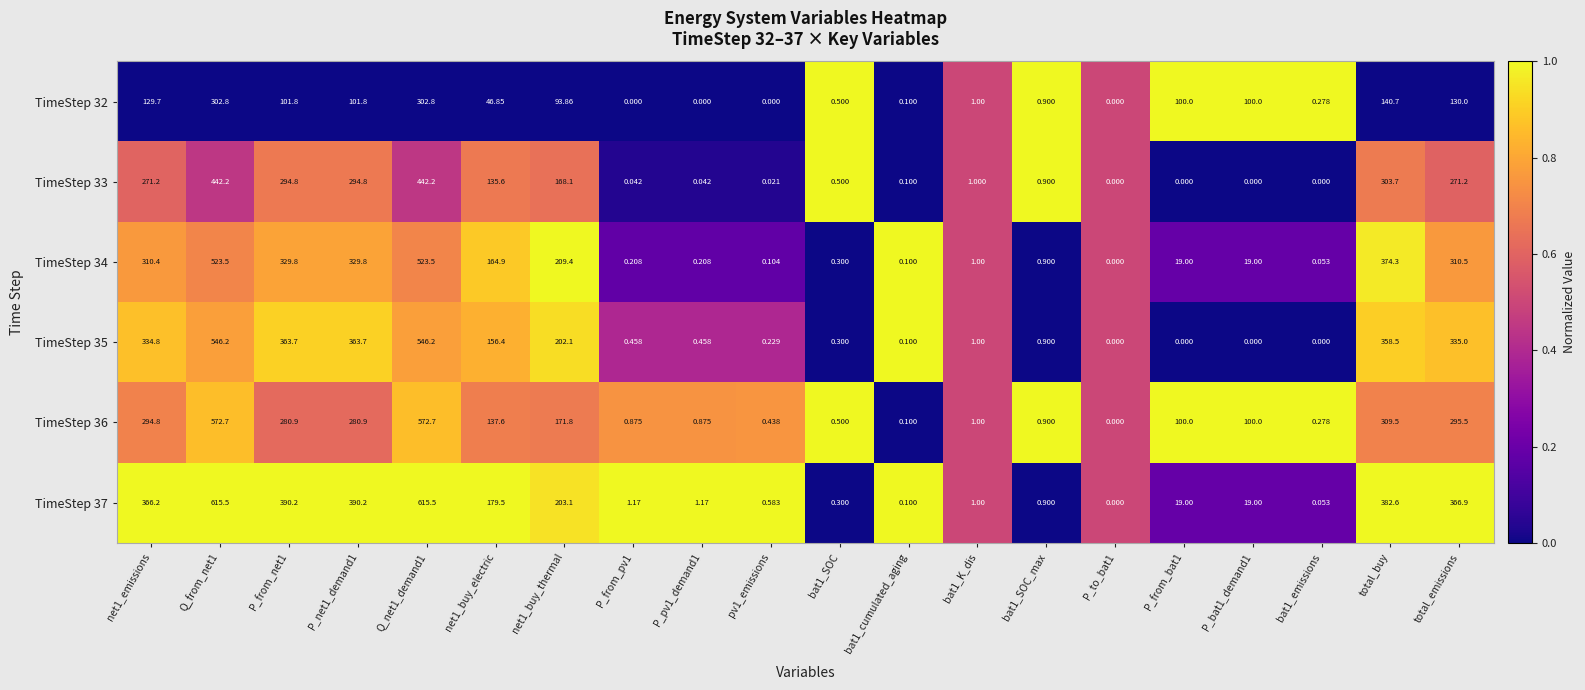

Is the value of TimeStep 34 at bat1_cumulated_aging greater than the value of TimeStep 35 at P_from_pv1?

No